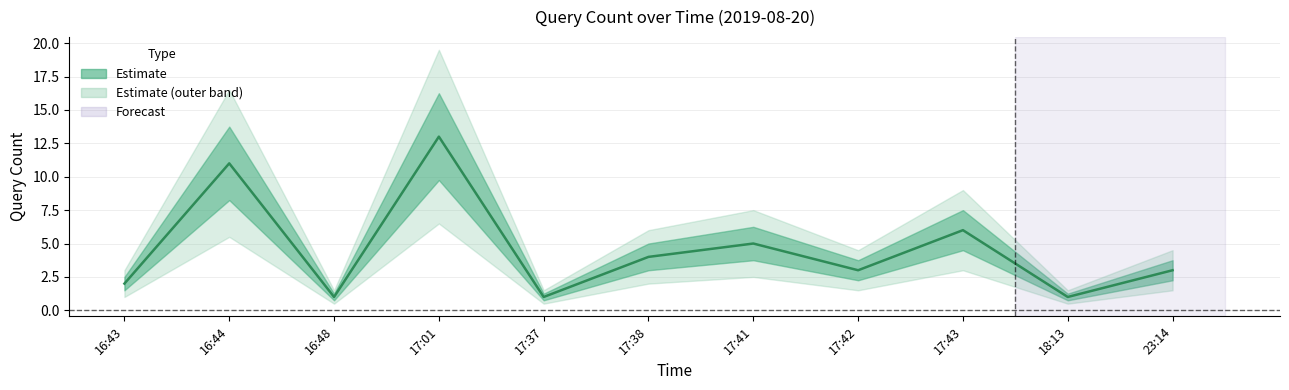

The chart shows a value of 3 at 23:14. True or false?

True